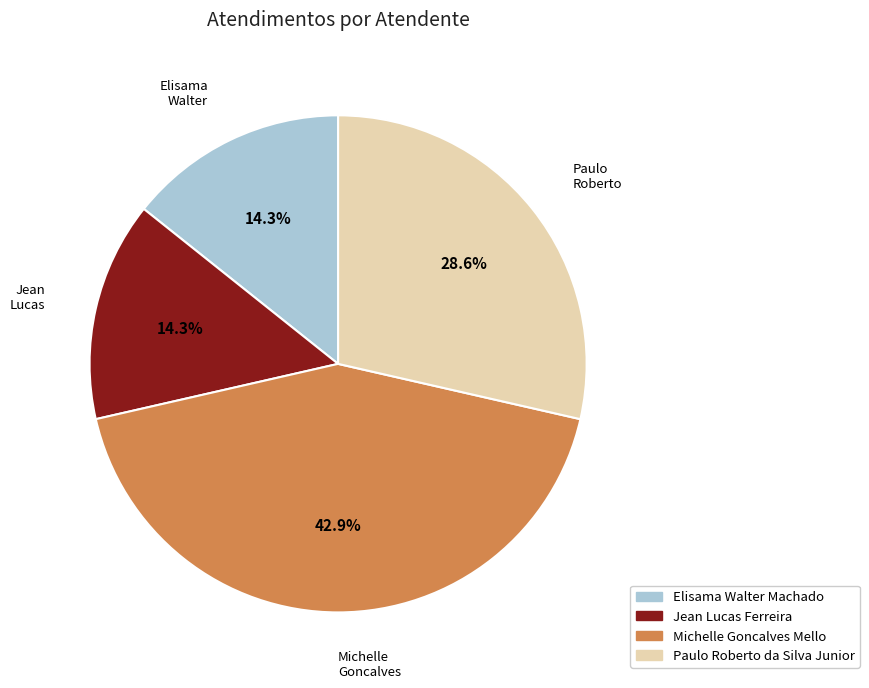

To the nearest percent, what is the difference between the largest and smallest slice percentages?

29%